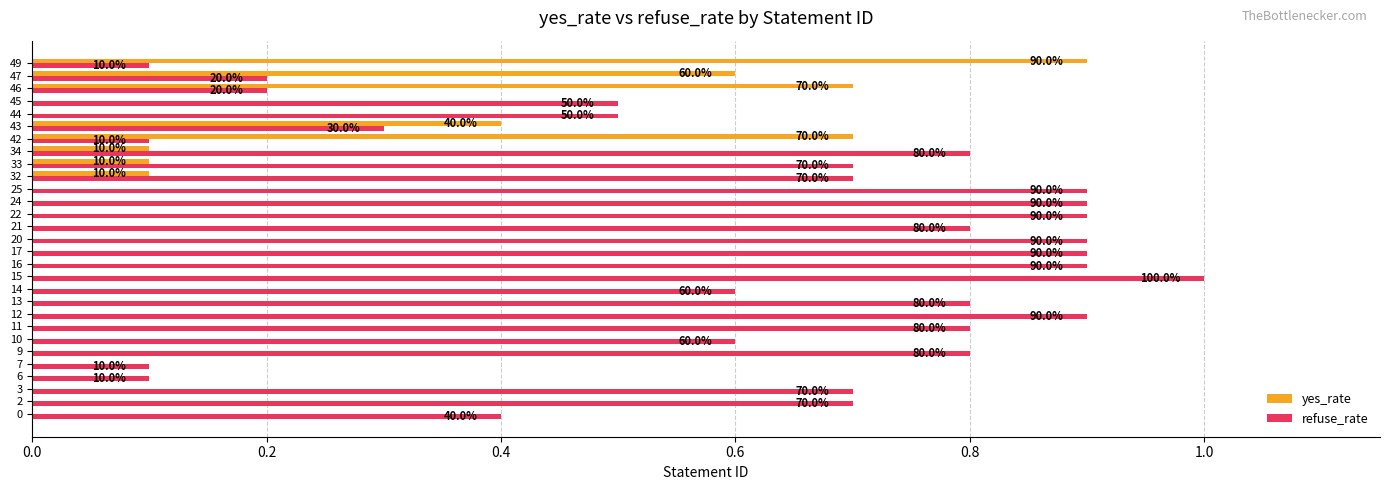

The value of yes_rate at 17 is 0.0. True or false?

True